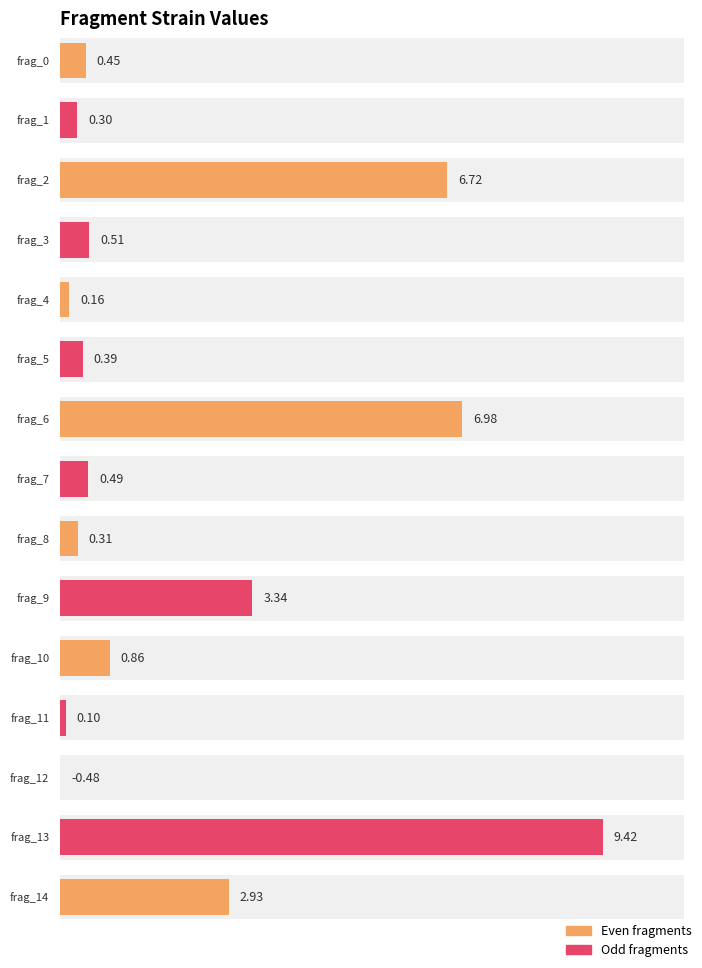

Read the value at frag_12.

-0.5